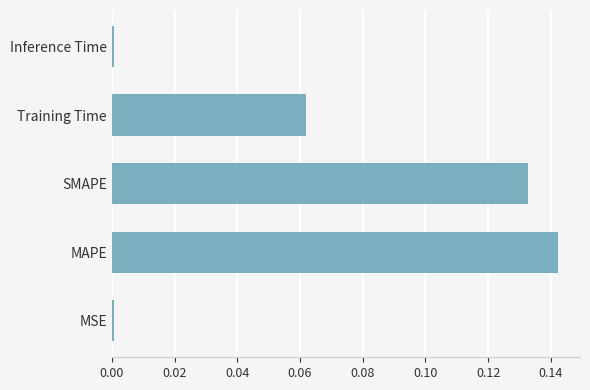

Which category has the highest value across all series?

MAPE